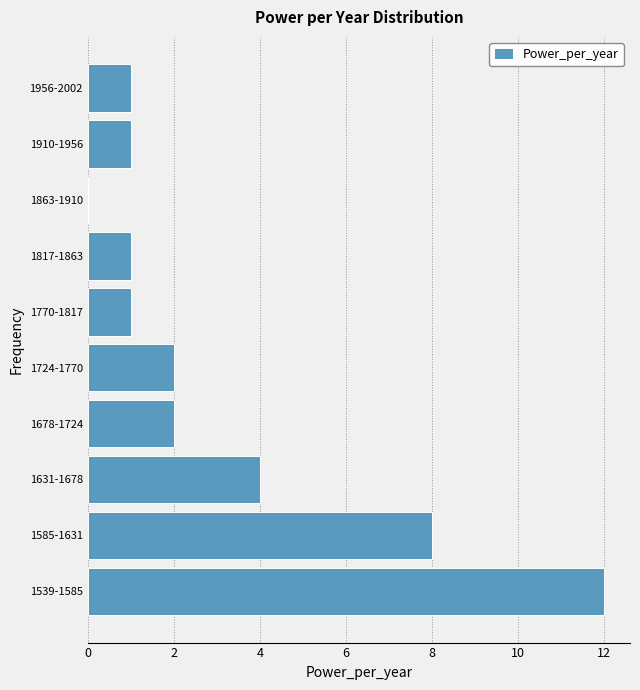

Reading bottom to top, what are all the values shown in this chart?

1539-1585=12	1585-1631=8	1631-1678=4	1678-1724=2	1724-1770=2	1770-1817=1	1817-1863=1	1863-1910=0	1910-1956=1	1956-2002=1